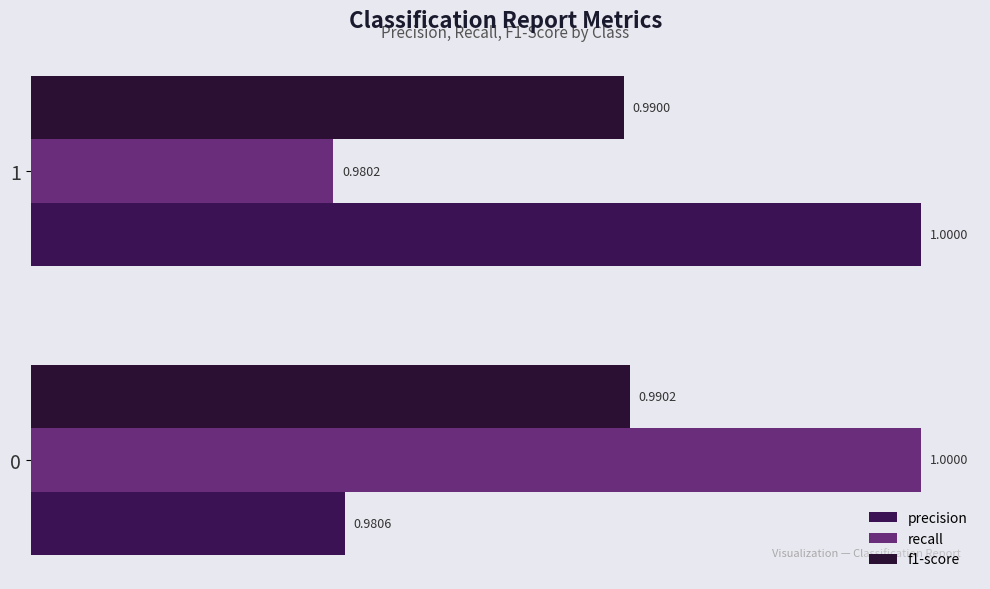

Reading right to left, extract all data points from this chart.

precision: 1.0	1.0
recall: 1.0	1.0
f1-score: 1.0	1.0